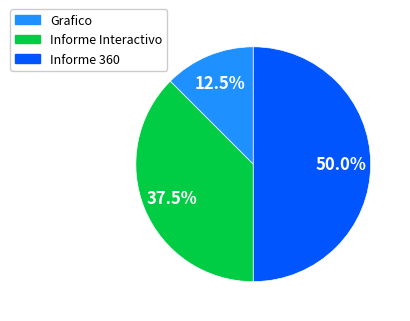

Between Grafico and Informe 360, which is larger?

Informe 360